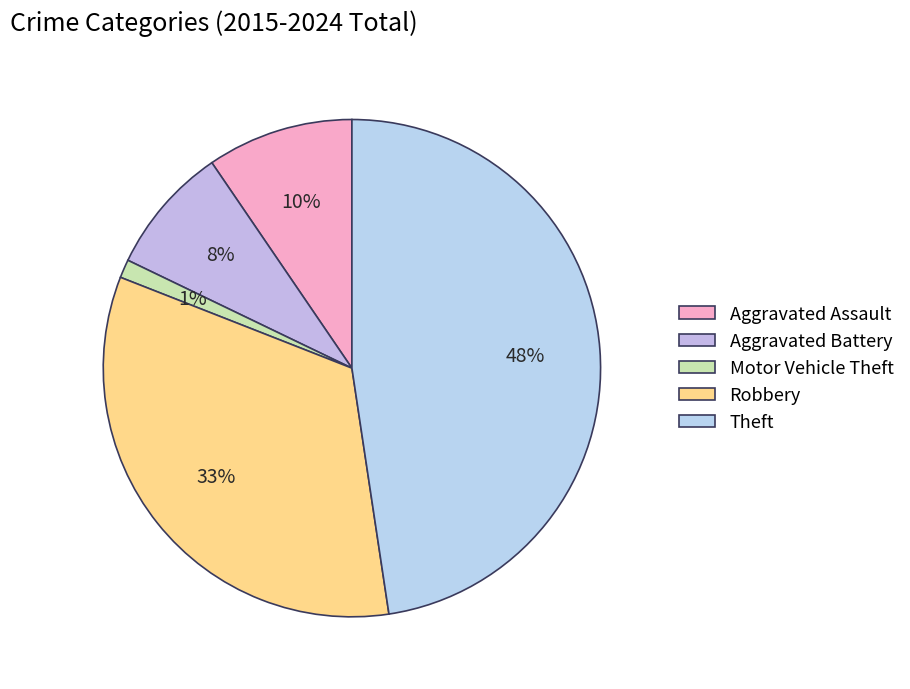

What percentage is the Robbery slice, to the nearest percent?

33%